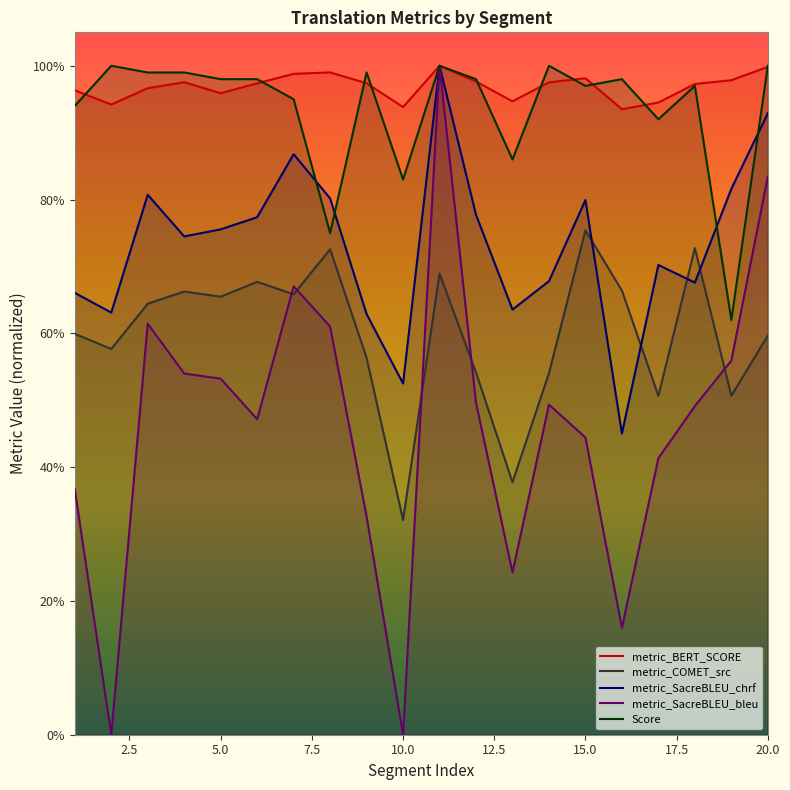

True or false: metric_COMET_src and metric_SacreBLEU_chrf intersect in this chart.

True